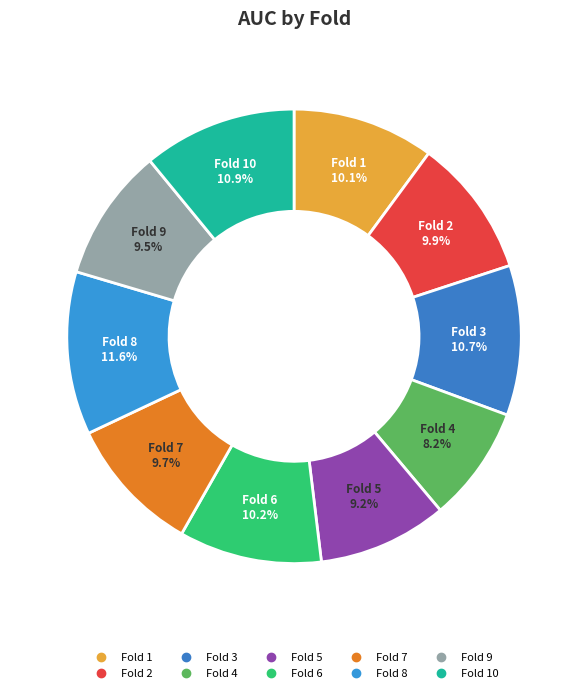

Which slice is the largest?

Fold 8